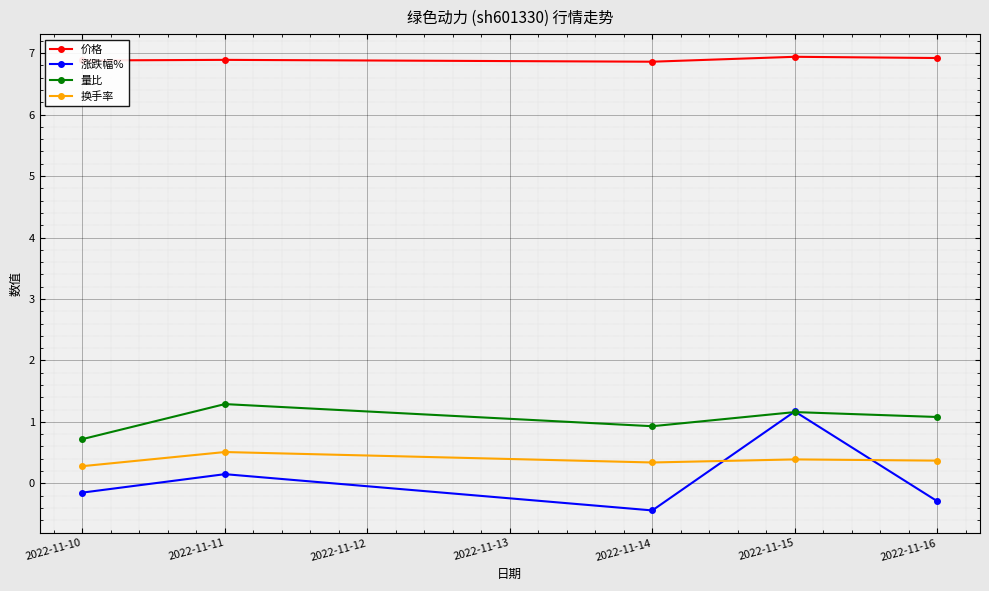

At which label does 涨跌幅% first exceed 0?

2022-11-11